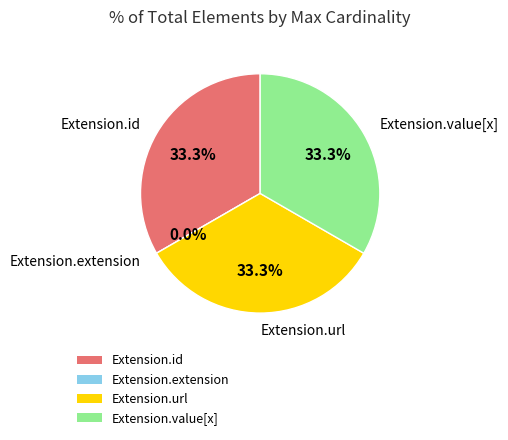

What percentage is NOT represented by Extension.url?

66.7%